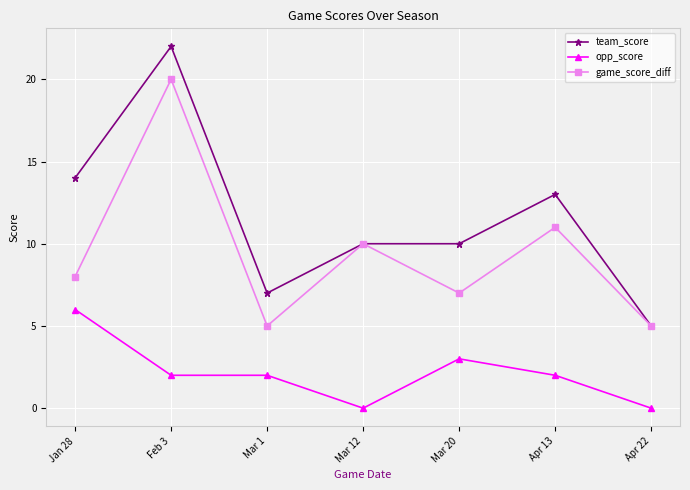

Reading left to right, transcribe all the data shown in this chart.

team_score: 14	22	7	10	10	13	5
opp_score: 6	2	2	0	3	2	0
game_score_diff: 8	20	5	10	7	11	5